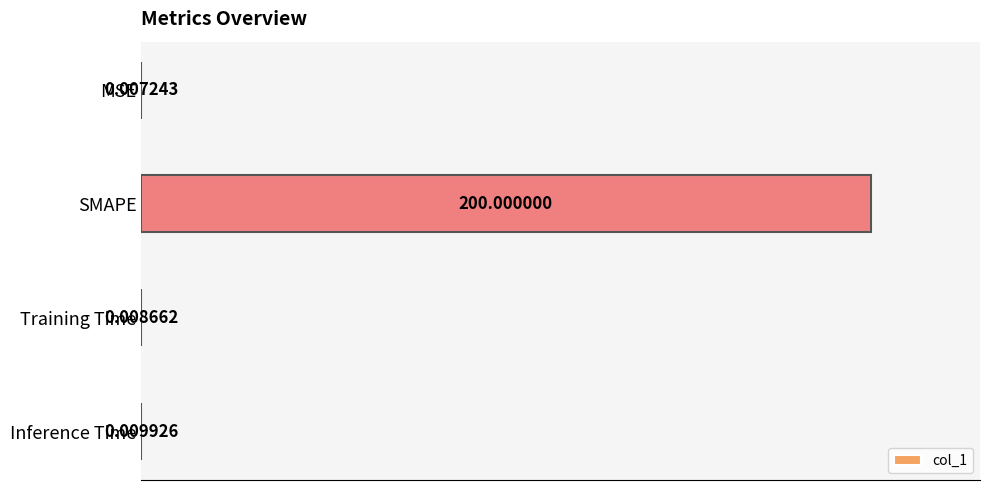

Where is the data nearest to the value 100?

Inference Time